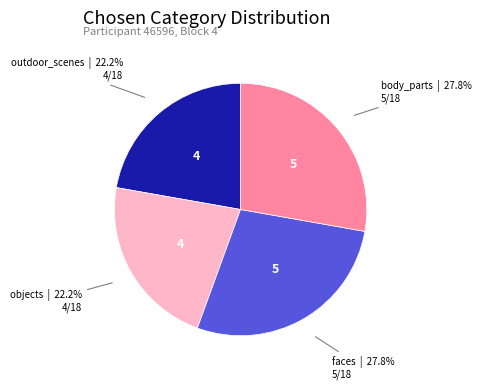

Is there a majority slice in this chart?

No